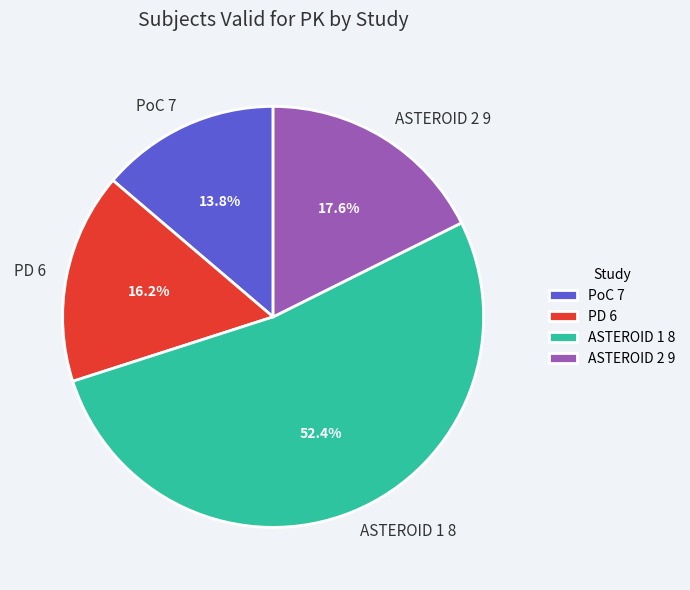

What percentage is the PoC 7 slice, to the nearest percent?

14%